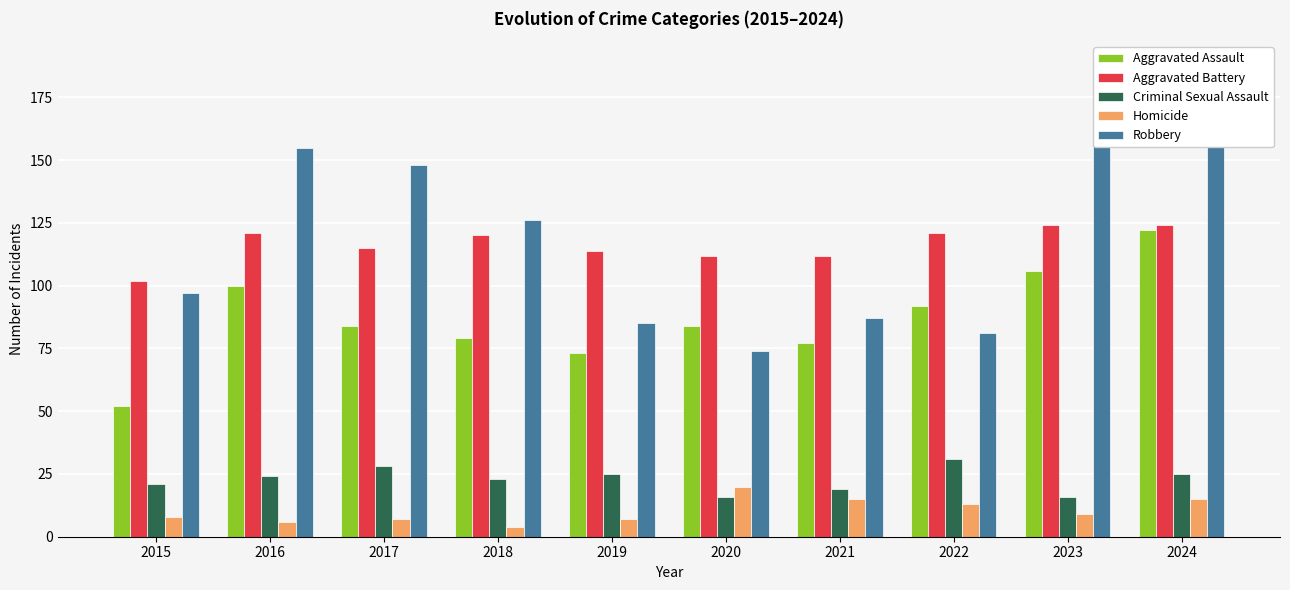

Are the bars horizontal?

No